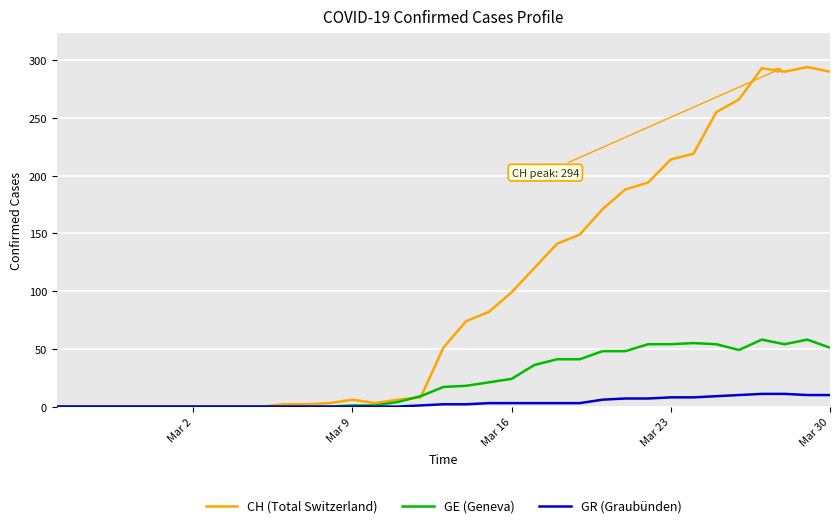

Does the chart display data point markers on the line(s)?

No